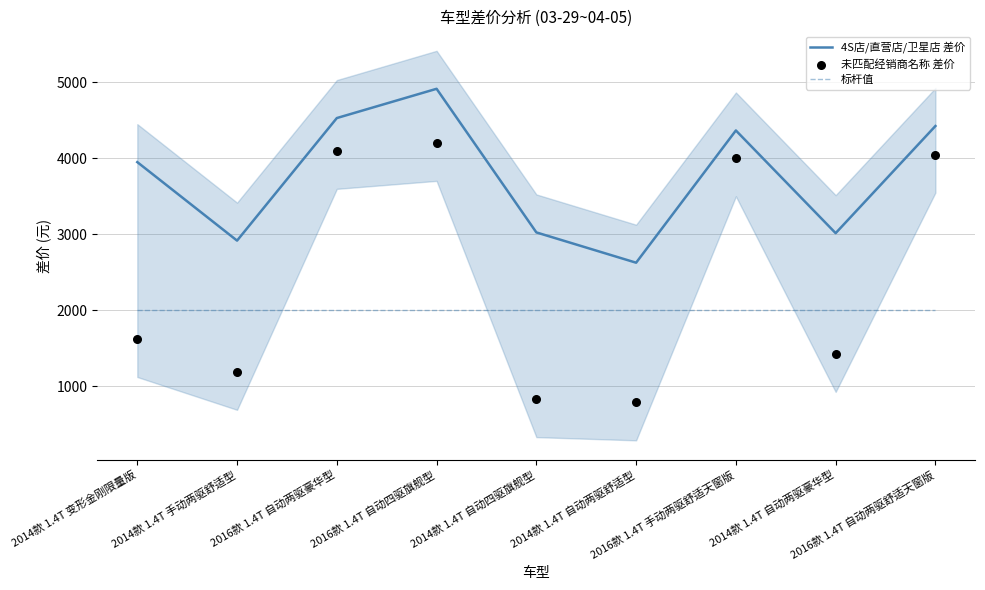

What is the total value across all series at 2014款 1.4T 自动四驱旗舰型?

5856.5